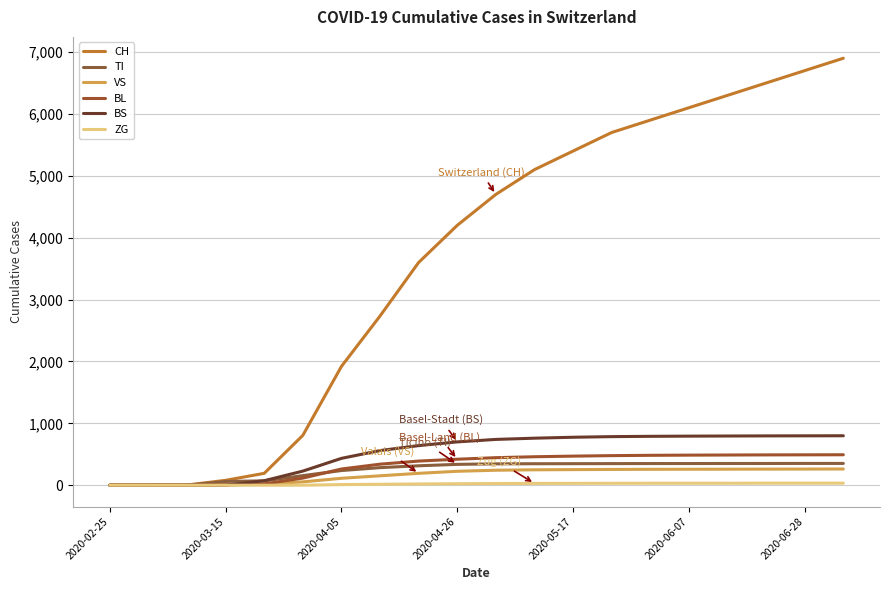

What is the value of the VS point at the 11th from the left?

242